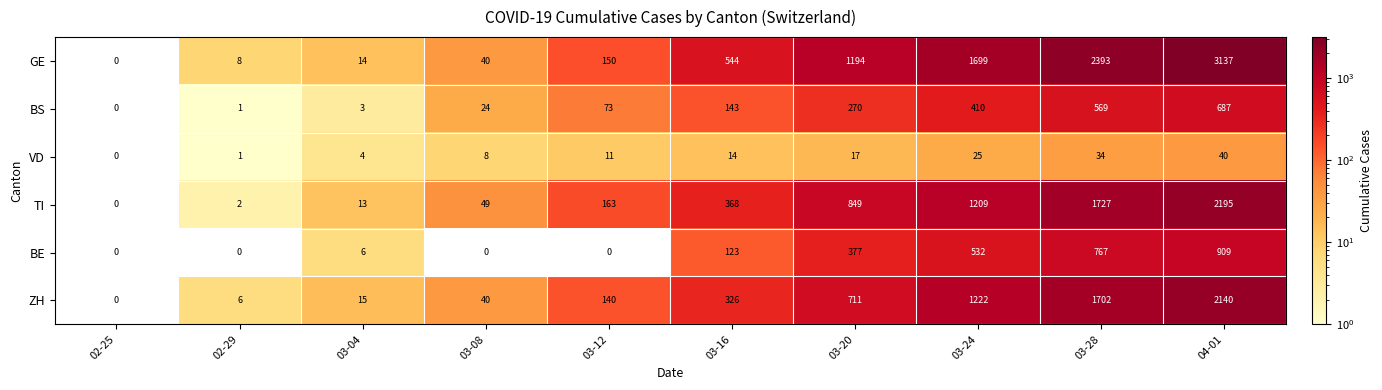

Which series changed the most between 02-25 and 03-08?

TI